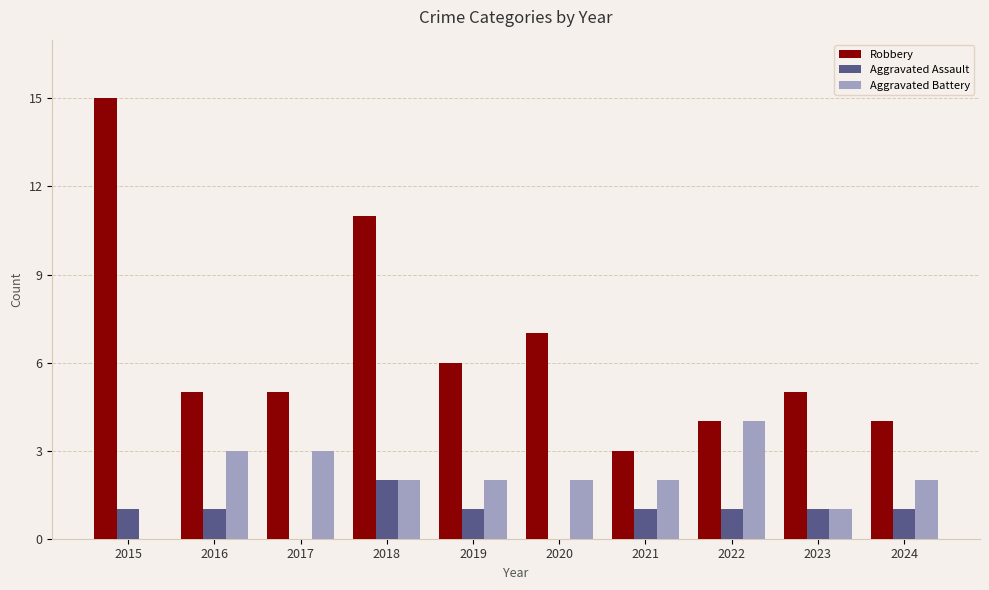

What is the greatest value displayed?

15